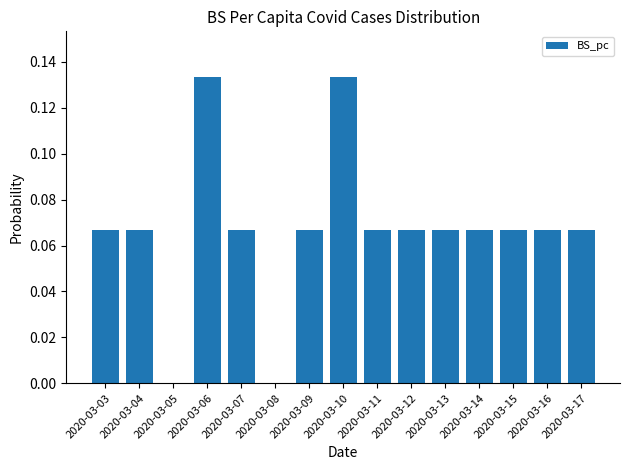

Is it true that the value at 2020-03-11 is 0.0?

False